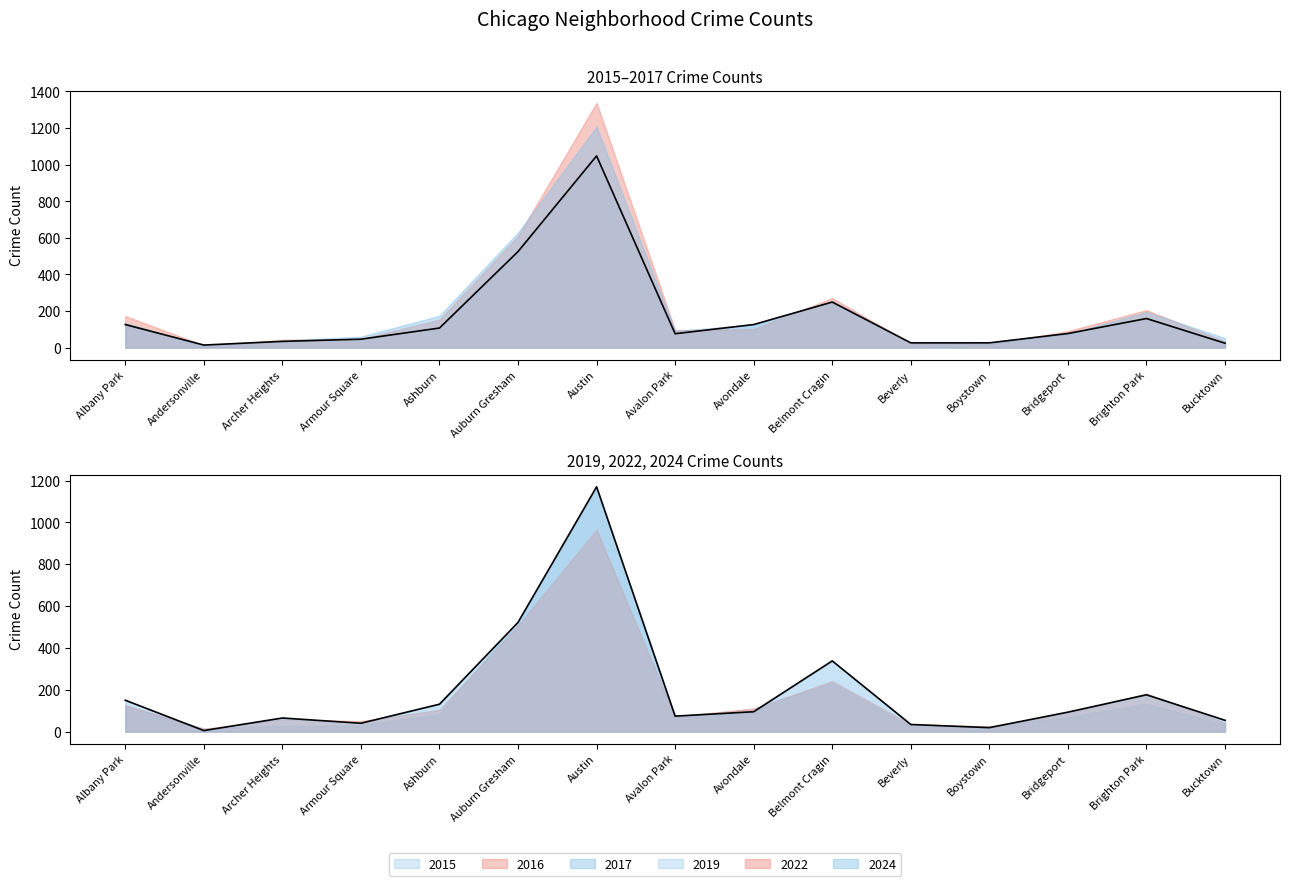

What is the difference between the second highest and minimum values in the 2024 series?

517